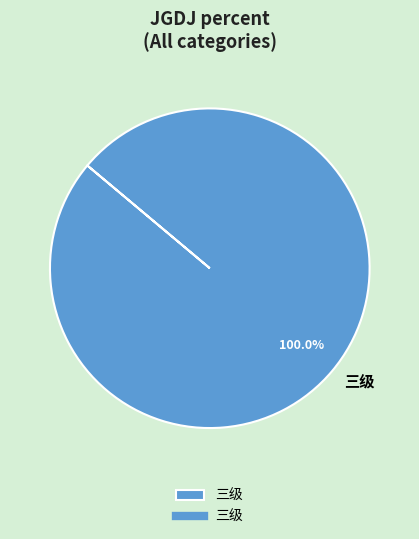

Is 三级 the majority of the pie?

Yes